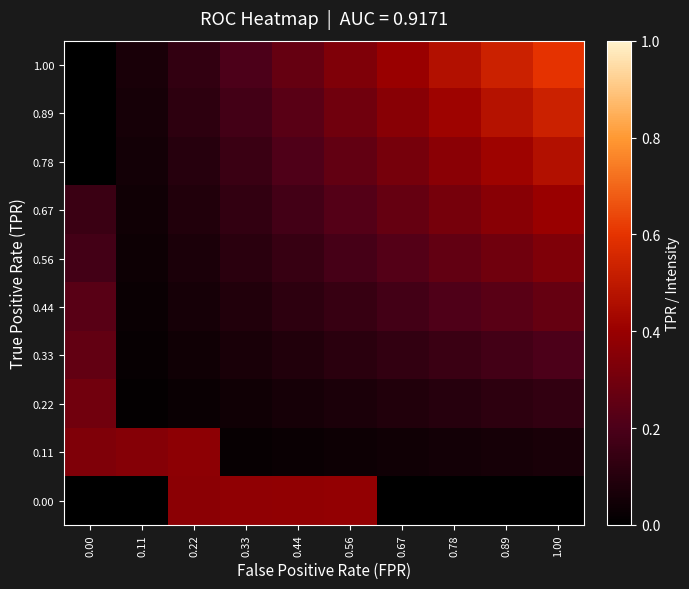

At how many categories does at least one series exceed 0?

10